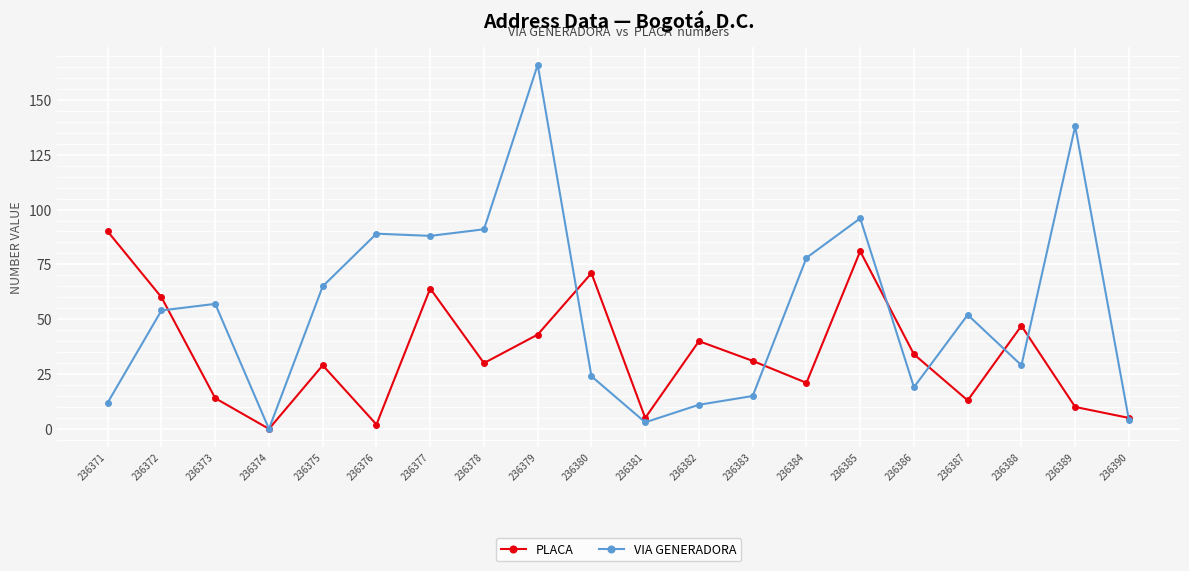

True or false: VIA GENERADORA has more than 1 interior local peaks.

True